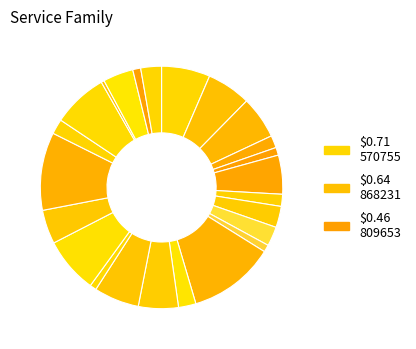

Does any single category account for the majority?

No